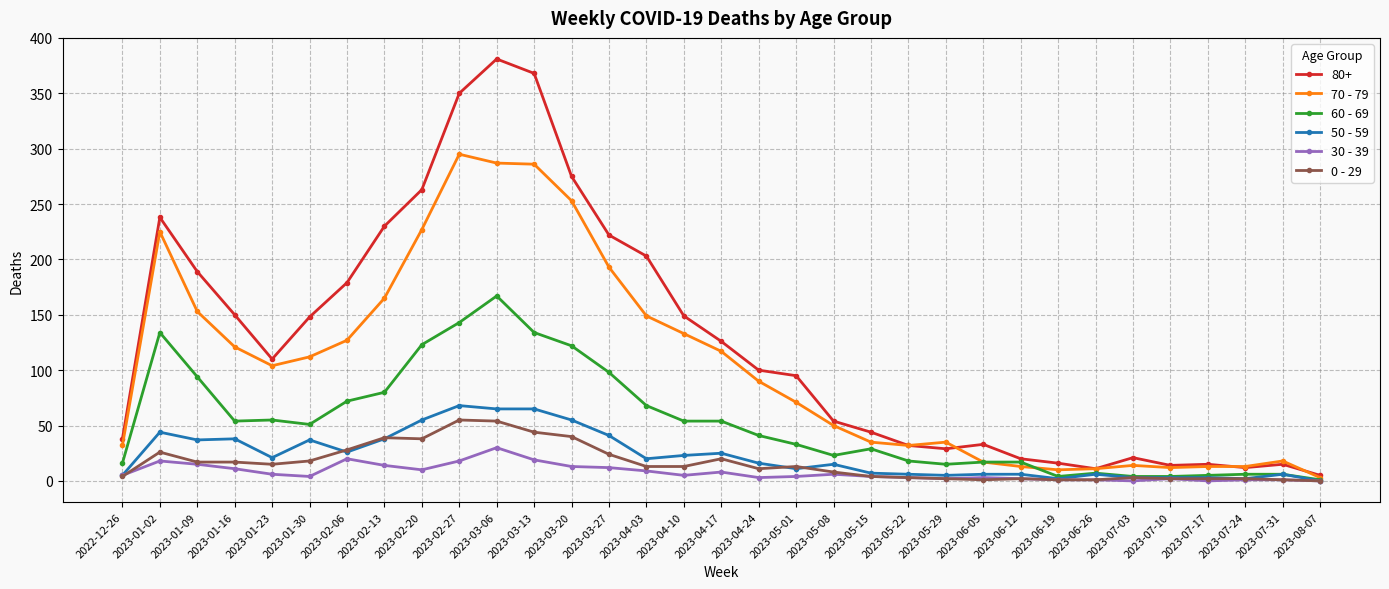

Where is the first local maximum for 0 - 29?

2023-01-02